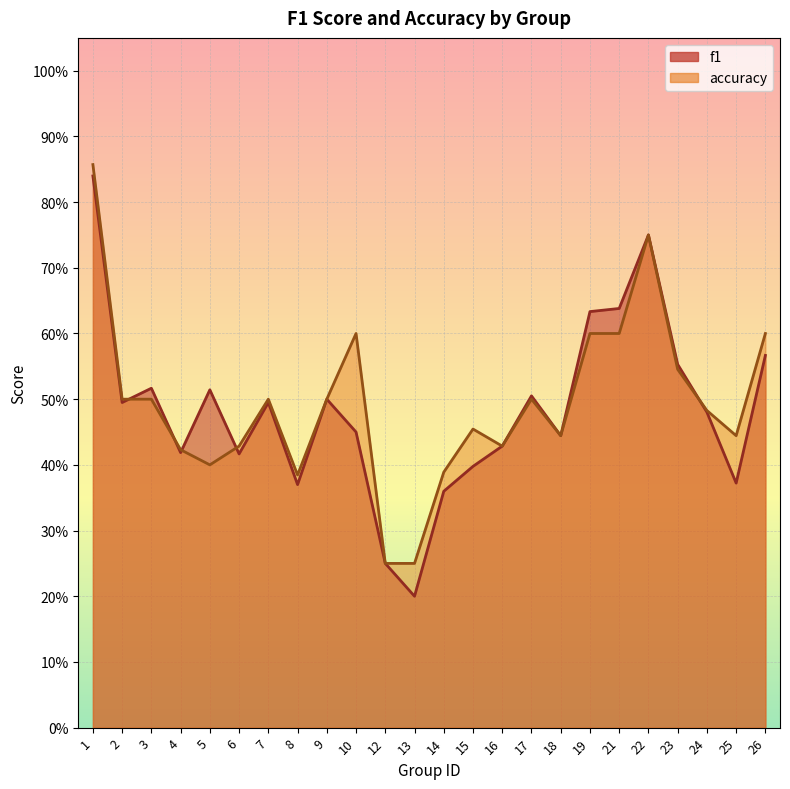

Between 8 and 22, which series saw the biggest shift?

f1